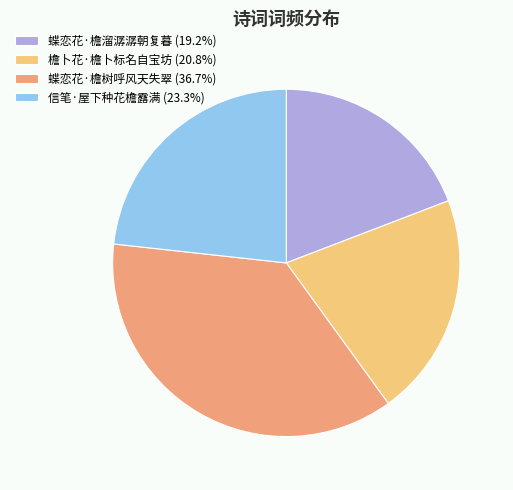

How many slices are in this pie chart?

4